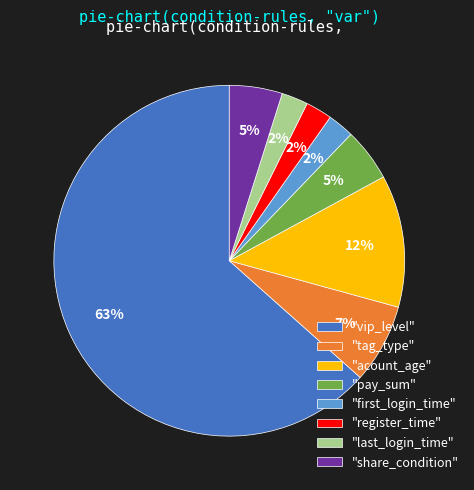

Is the sum of "share_condition" and "register_time" greater than half?

No